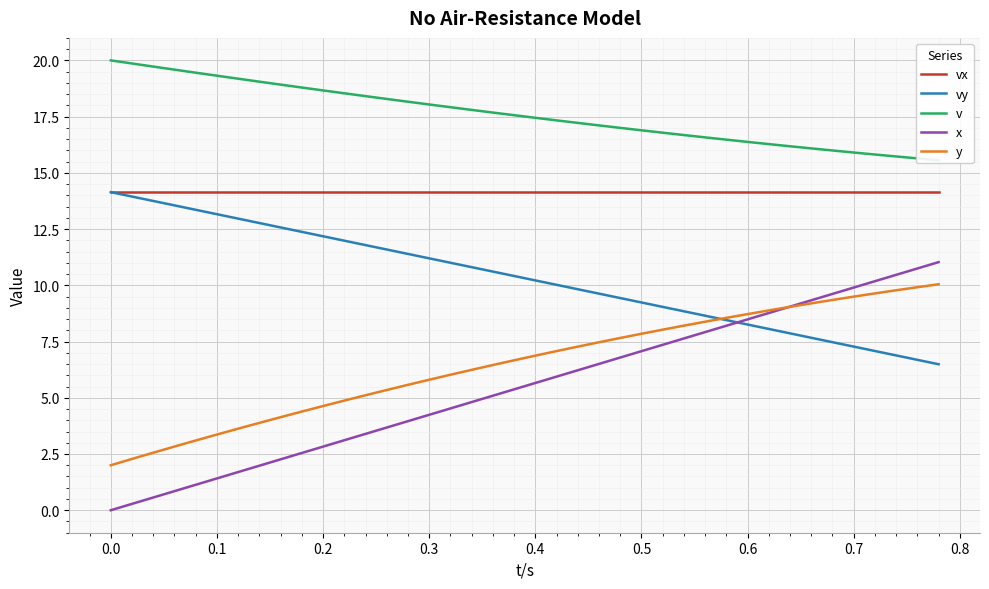

What is the minimum value for vy?

6.5